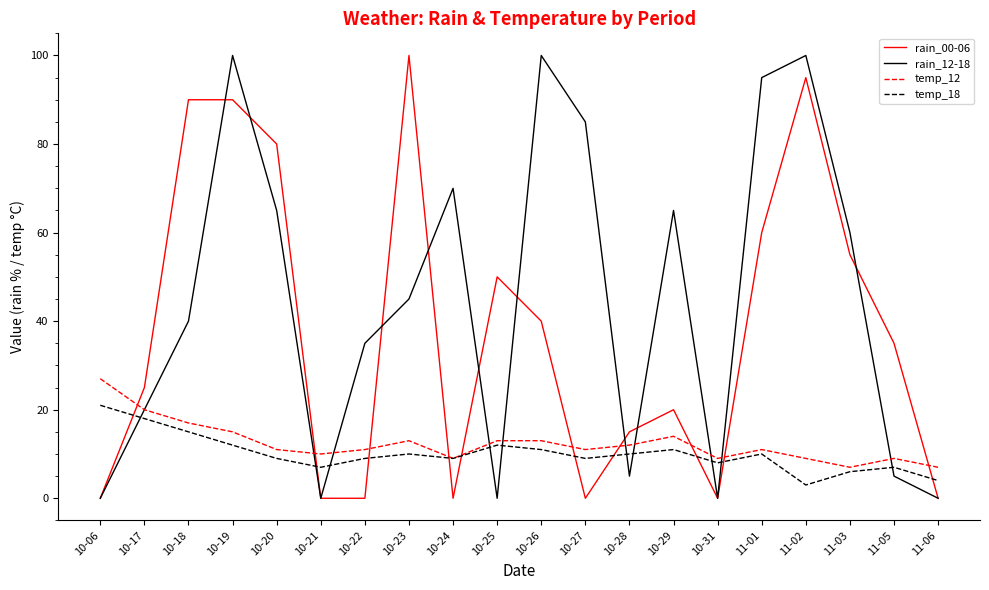

Reading left to right, list all the values displayed in this chart.

rain_00-06: 10-06=0	10-17=25	10-18=90	10-19=90	10-20=80	10-21=0	10-22=0	10-23=100	10-24=0	10-25=50	10-26=40	10-27=0	10-28=15	10-29=20	10-31=0	11-01=60	11-02=95	11-03=55	11-05=35	11-06=0
rain_12-18: 10-06=0	10-17=20	10-18=40	10-19=100	10-20=65	10-21=0	10-22=35	10-23=45	10-24=70	10-25=0	10-26=100	10-27=85	10-28=5	10-29=65	10-31=0	11-01=95	11-02=100	11-03=60	11-05=5	11-06=0
temp_12: 10-06=27	10-17=20	10-18=17	10-19=15	10-20=11	10-21=10	10-22=11	10-23=13	10-24=9	10-25=13	10-26=13	10-27=11	10-28=12	10-29=14	10-31=9	11-01=11	11-02=9	11-03=7	11-05=9	11-06=7
temp_18: 10-06=21	10-17=18	10-18=15	10-19=12	10-20=9	10-21=7	10-22=9	10-23=10	10-24=9	10-25=12	10-26=11	10-27=9	10-28=10	10-29=11	10-31=8	11-01=10	11-02=3	11-03=6	11-05=7	11-06=4